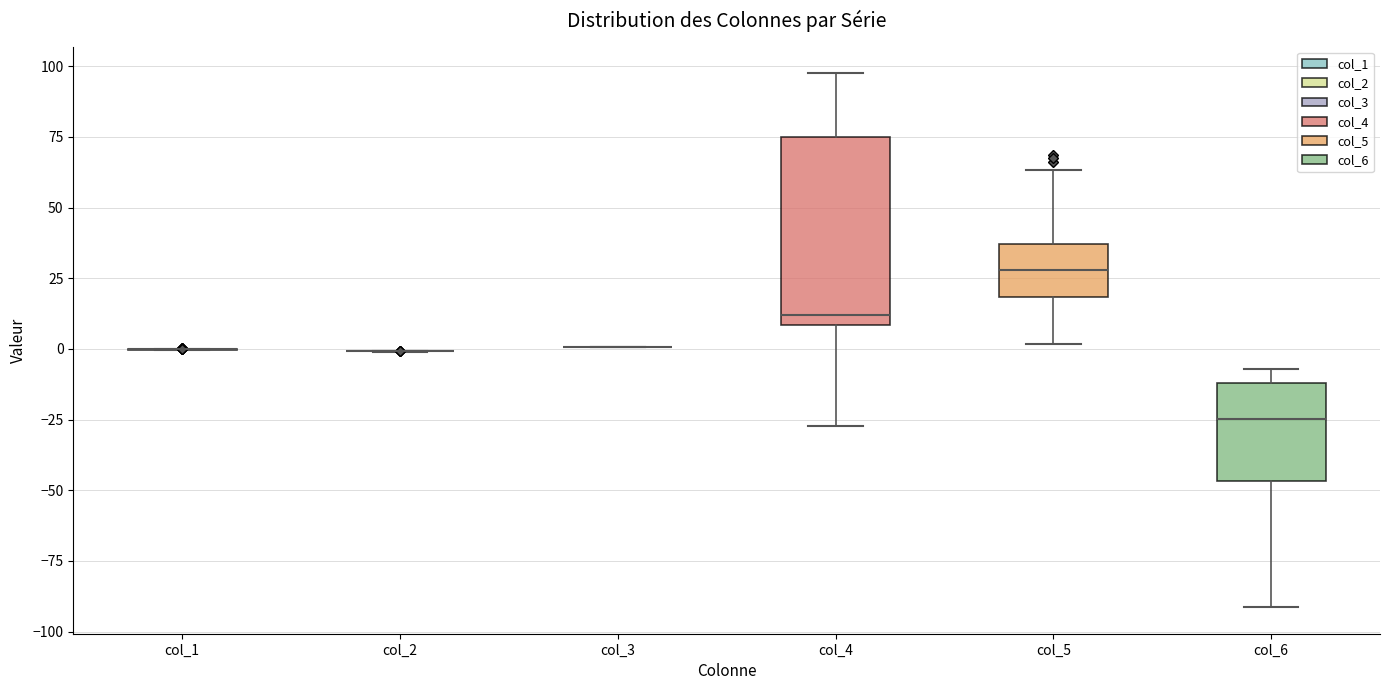

Comparing the boxes themselves (not the whiskers), which one is the tallest?

col_4